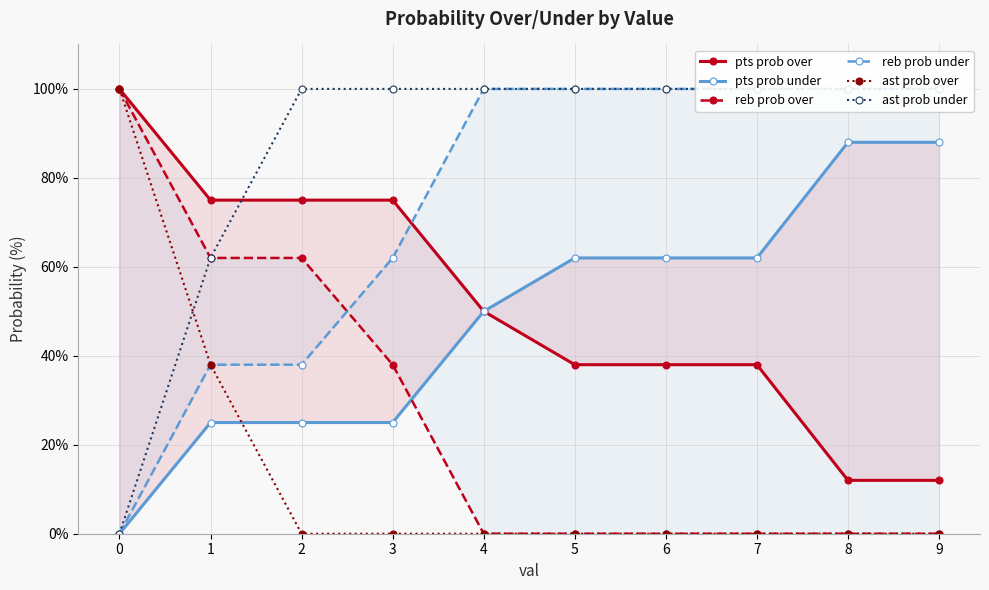

The pts prob over series shows 12 at 8. True or false?

True